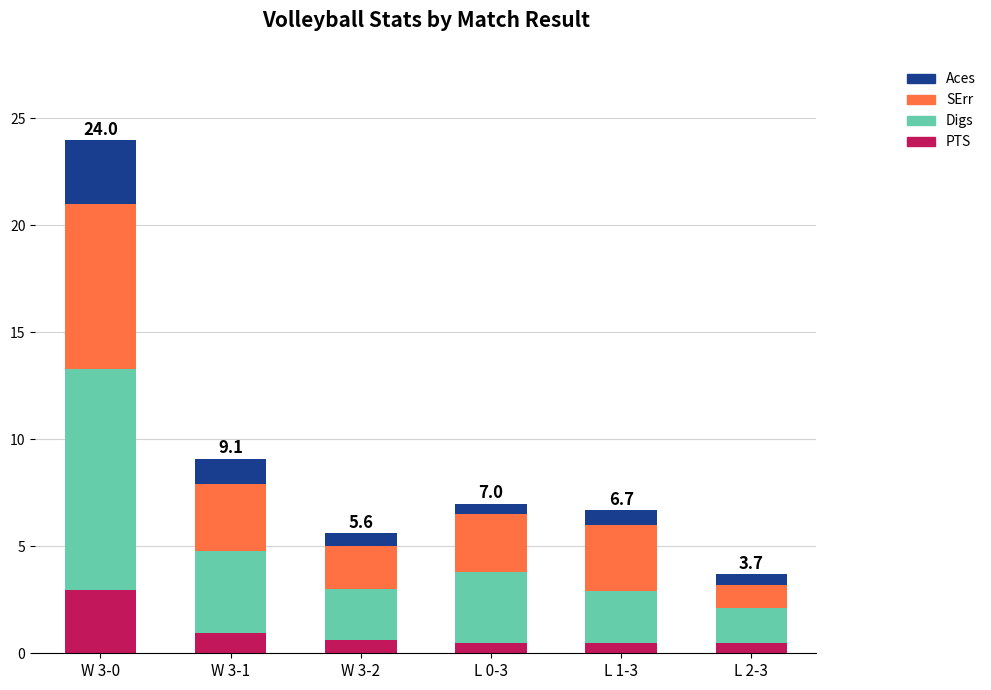

Which category has the highest value in the PTS series?

W 3-0